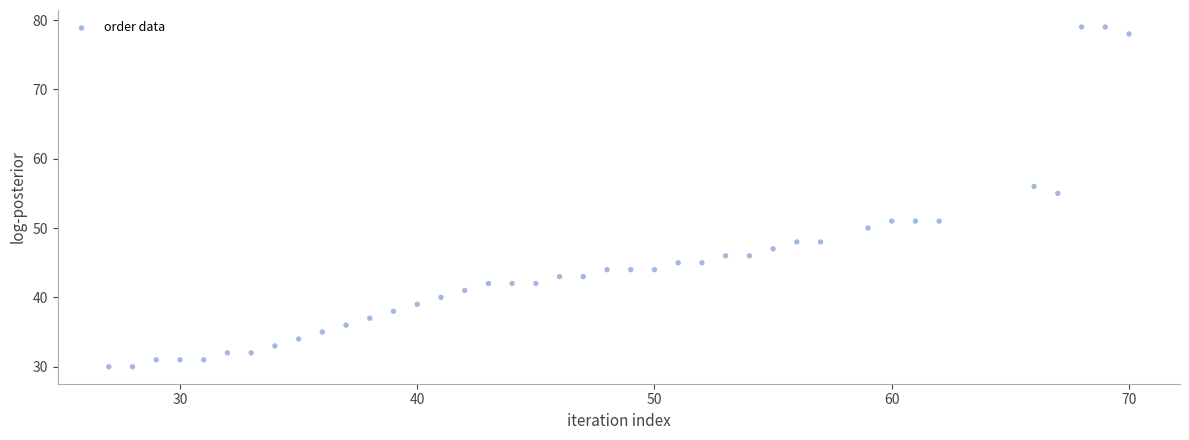

What Y value in the scatter plot is closest to 54?

55